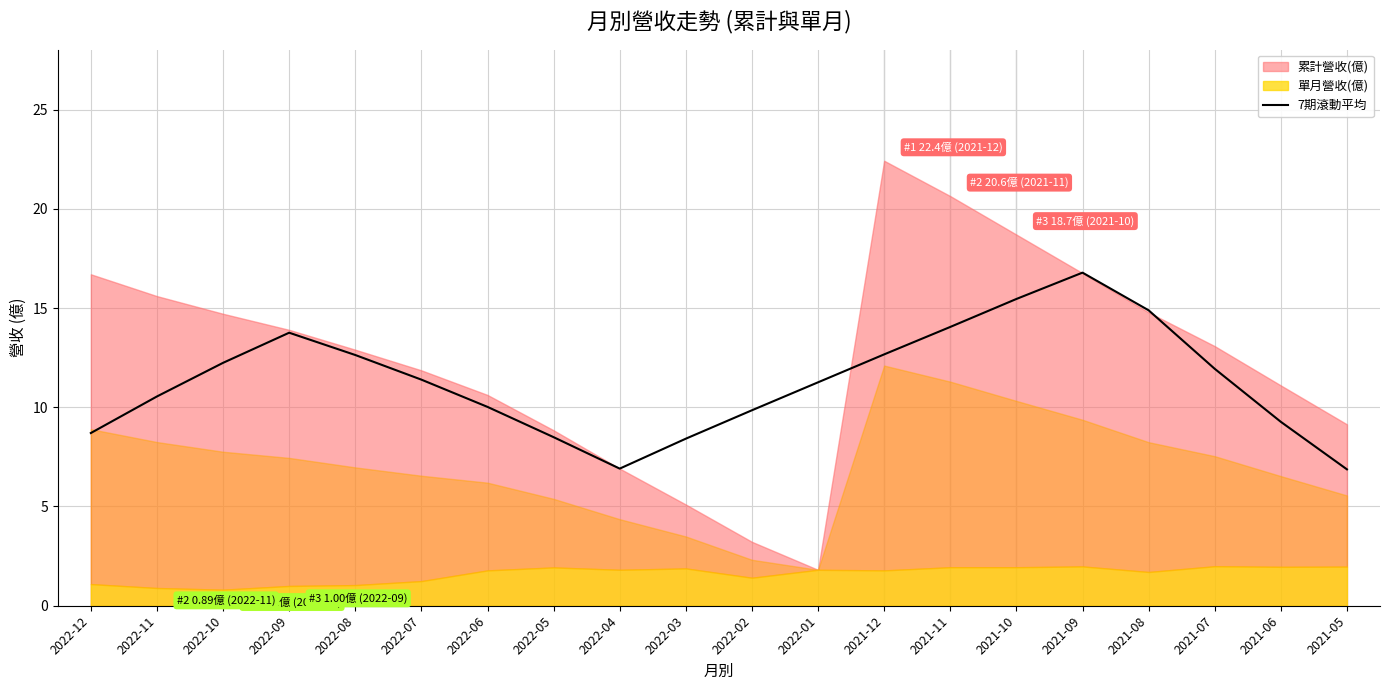

What is the label of the 12th point from the right?

2022-04